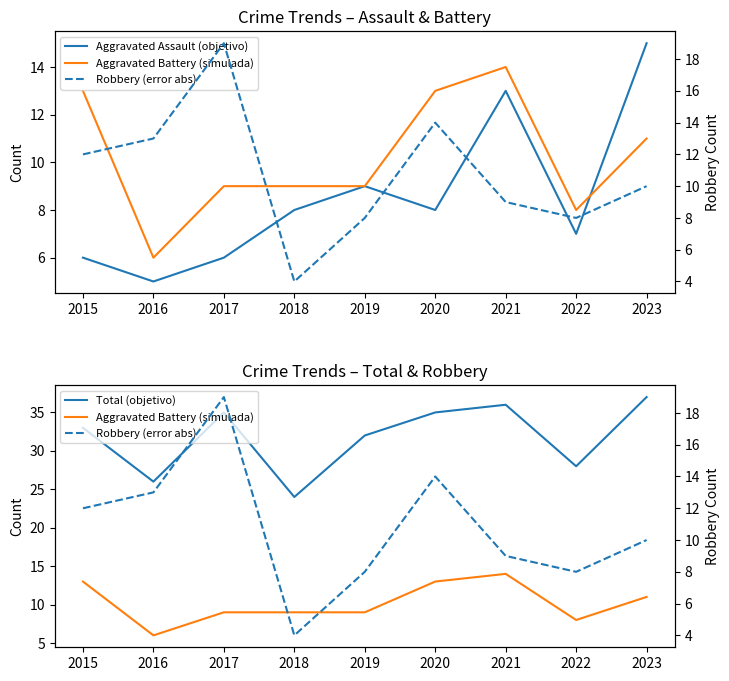

True or false: Aggravated Assault (objetivo) has a value of 15 at 2023.

True